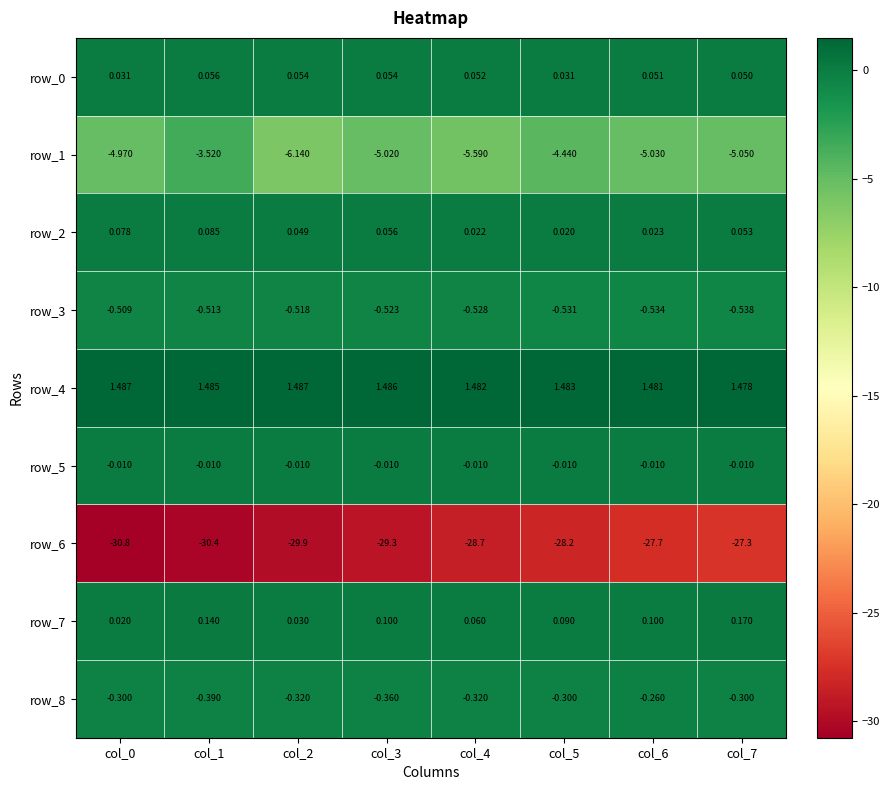

The row_8 series shows -0.3 at col_0. True or false?

True